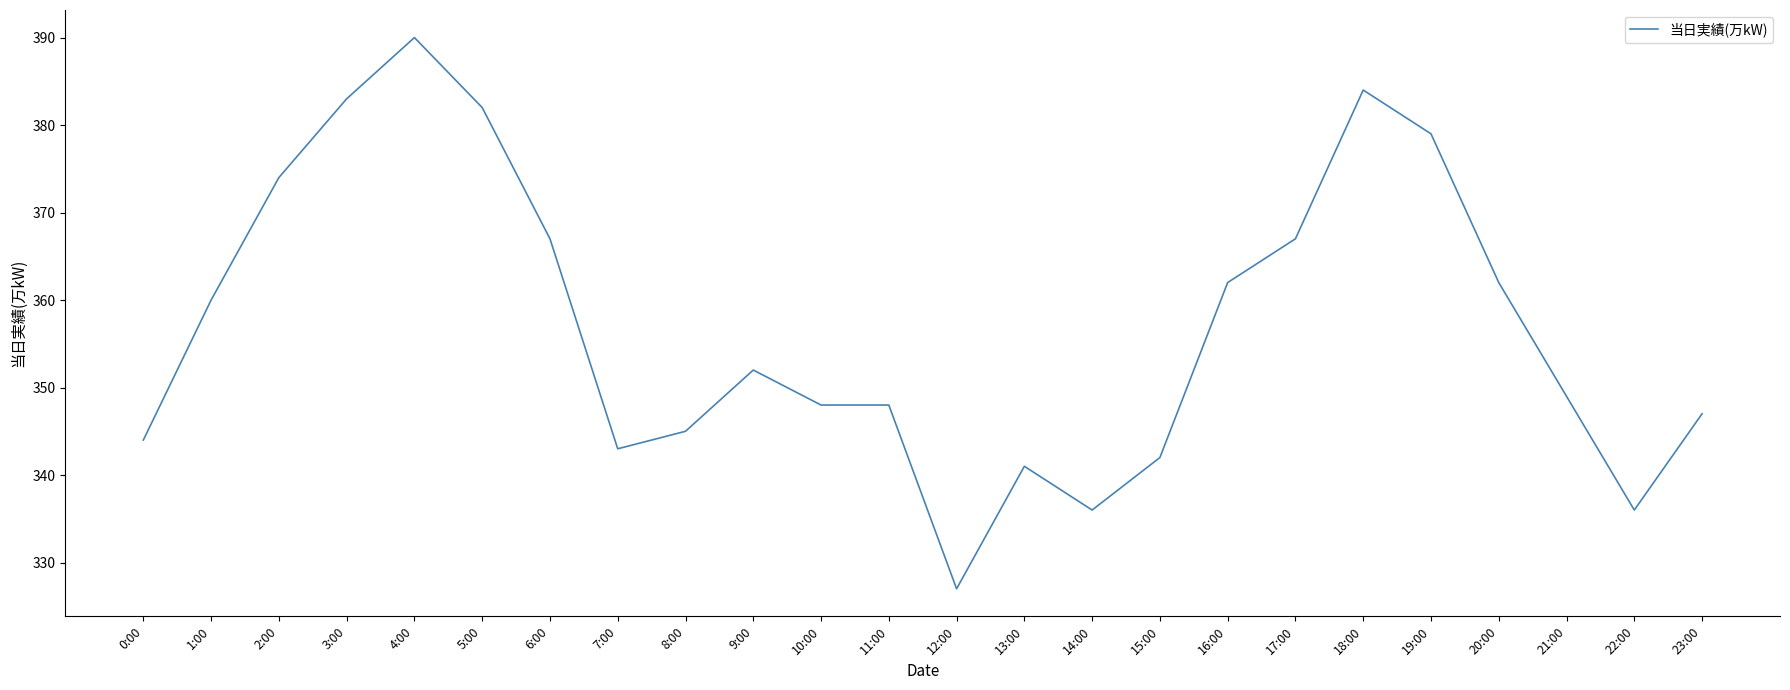

What position from the right is 6:00?

18